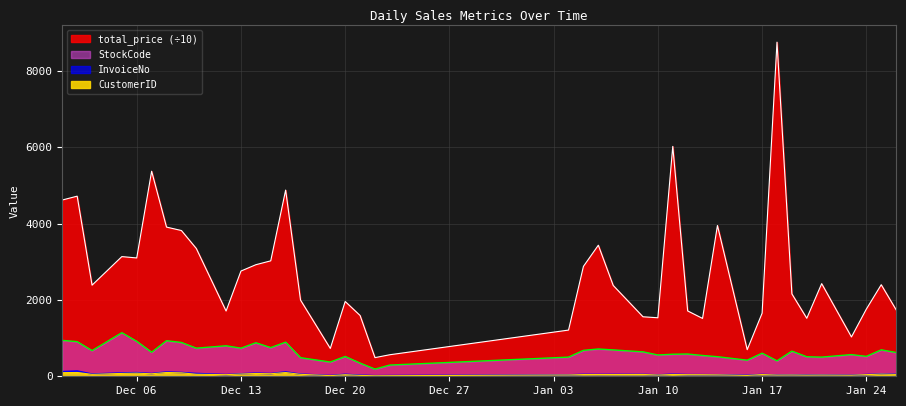

Does the chart have visible grid lines?

Yes